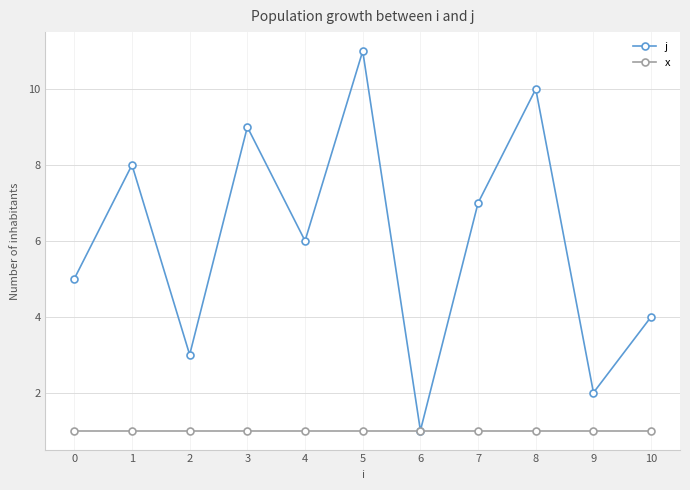

At which label does j reach its minimum?

6